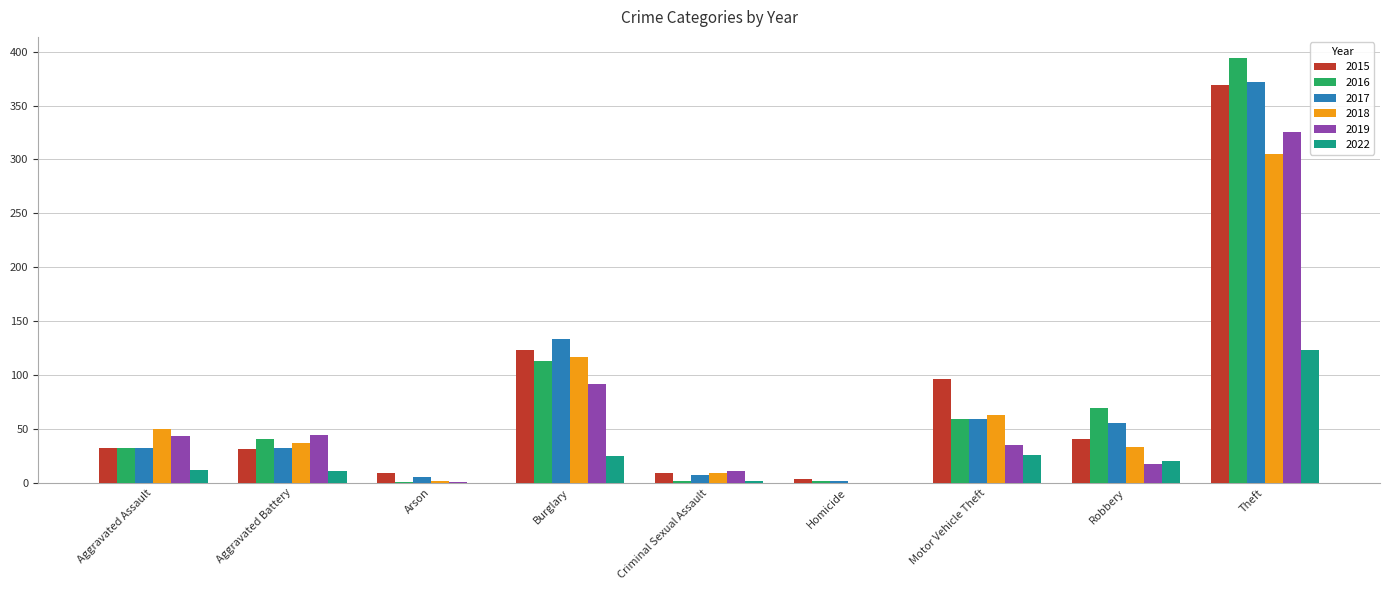

At which category does the chart reach its peak across all series?

Theft